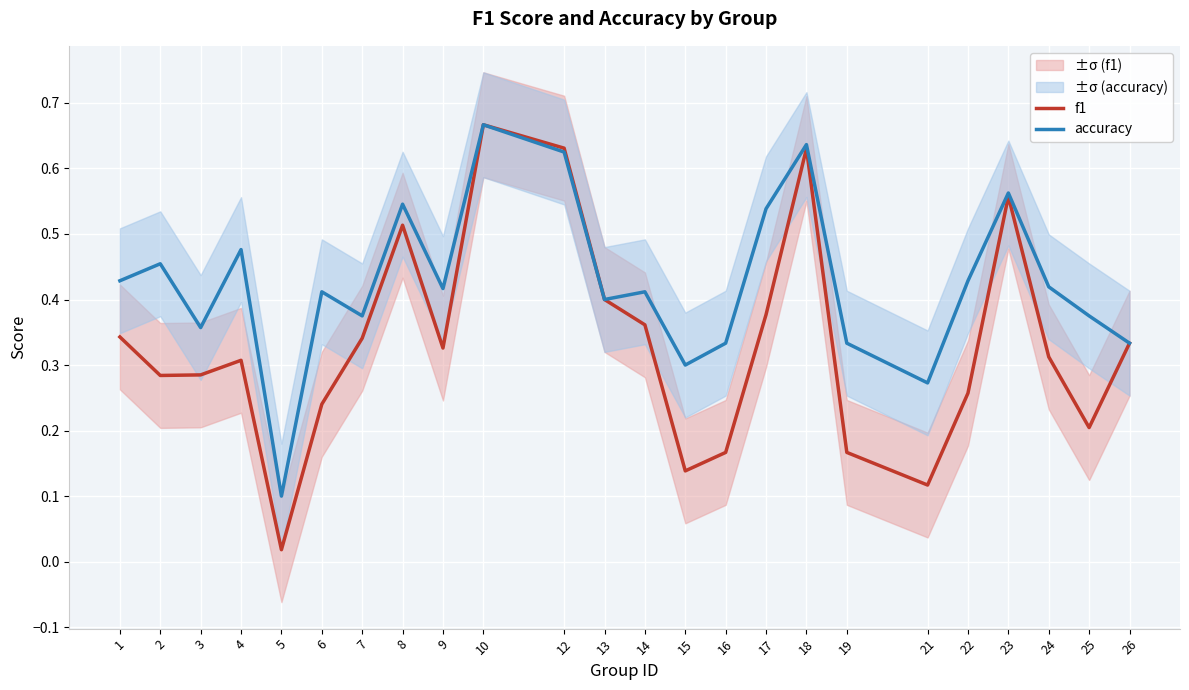

Between 16 and 1, which is larger?

1